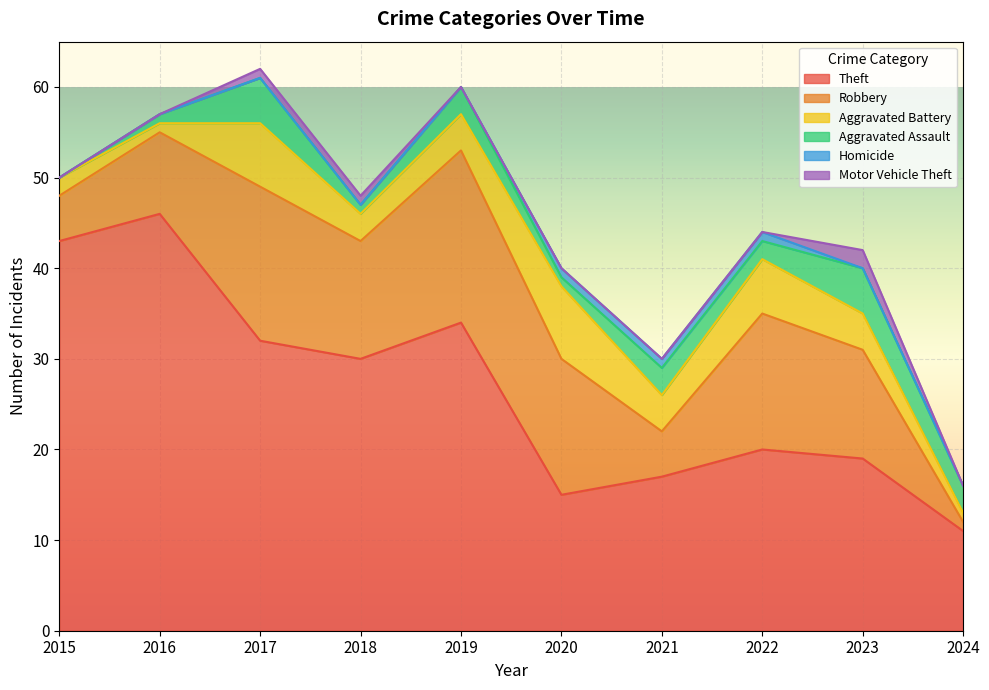

Count the number of categories in the chart.

10